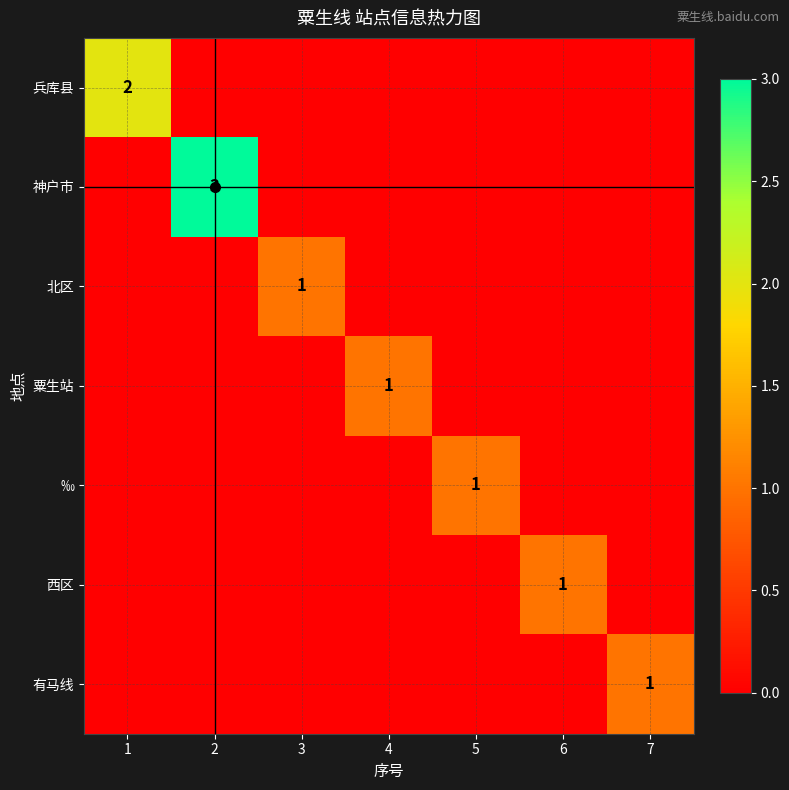

Is it true that 北区 equals 1 at 7?

False